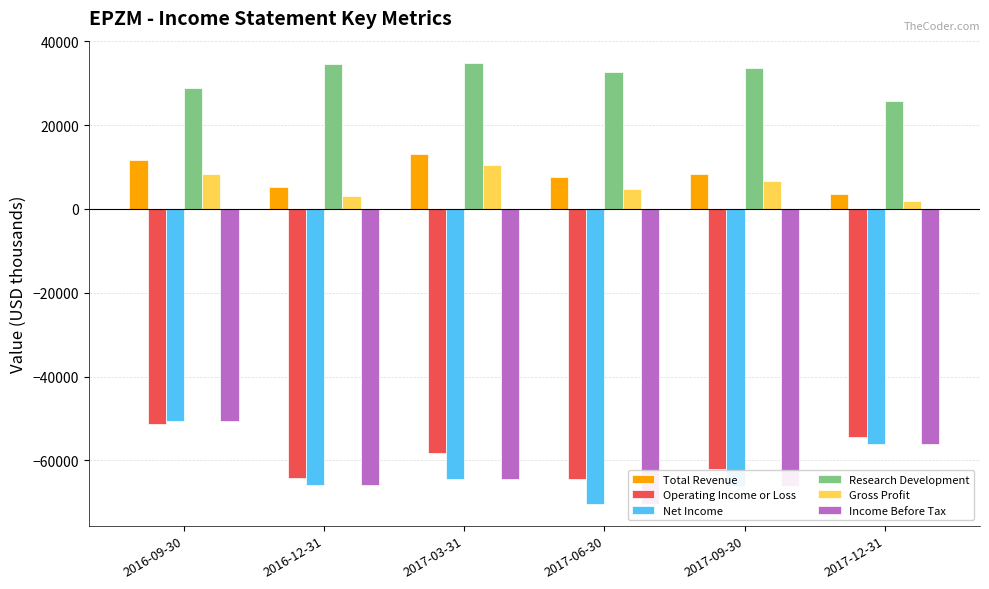

What is the total value across all series at 2017-06-30?

-160000